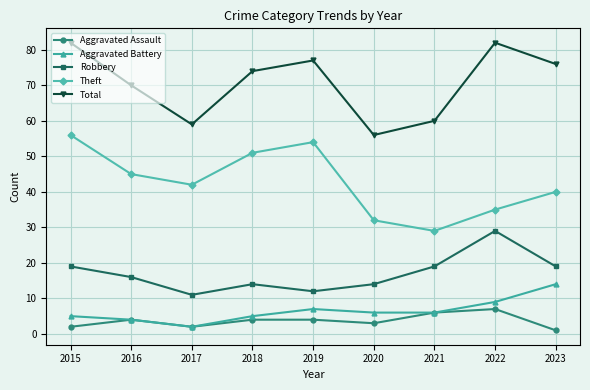

Which label corresponds to the smallest value in the chart?

2023